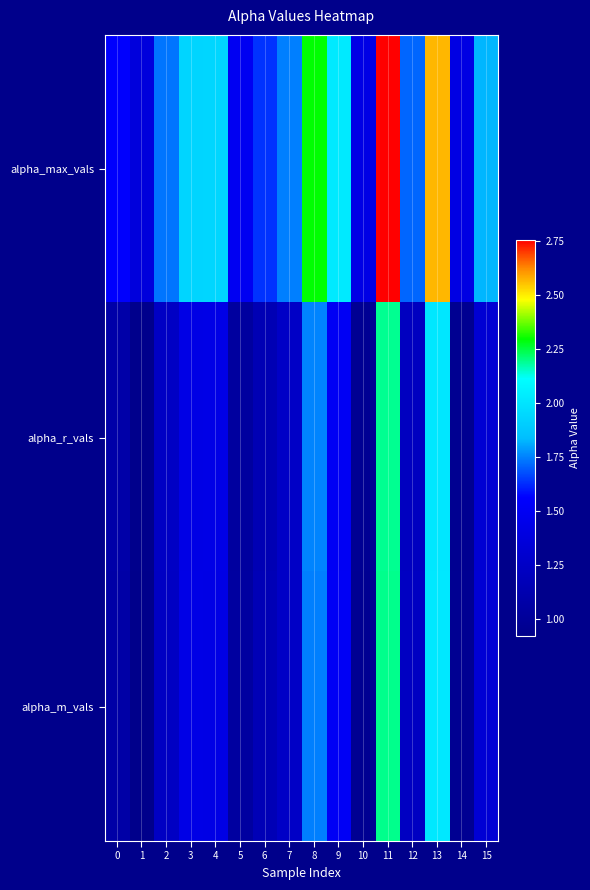

At which category is the sum across all series the highest?

11